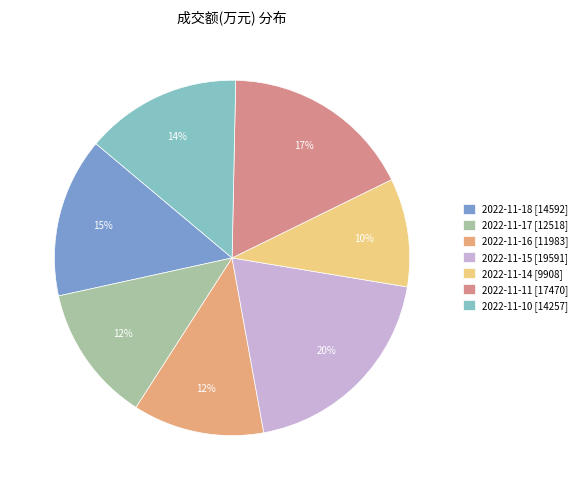

Is the sum of 2022-11-16 and 2022-11-10 greater than half?

No